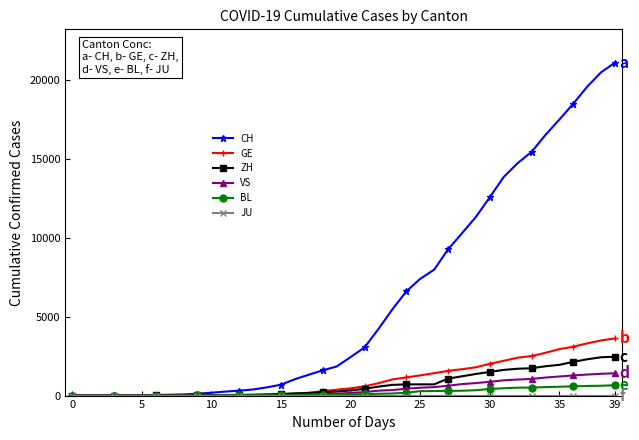

How many lines are shown in the chart?

6